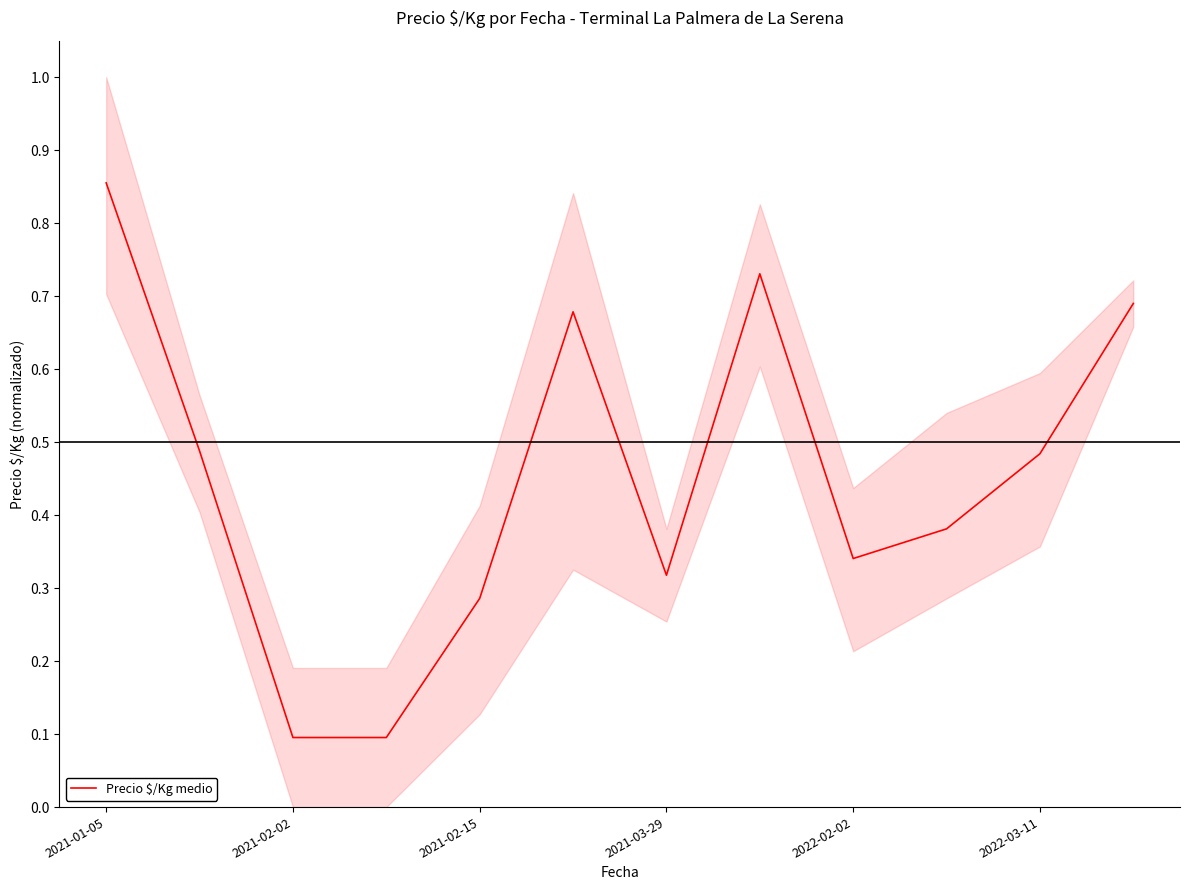

The value of Precio $/Kg medio at 2022-03-11 is 0.3. True or false?

False